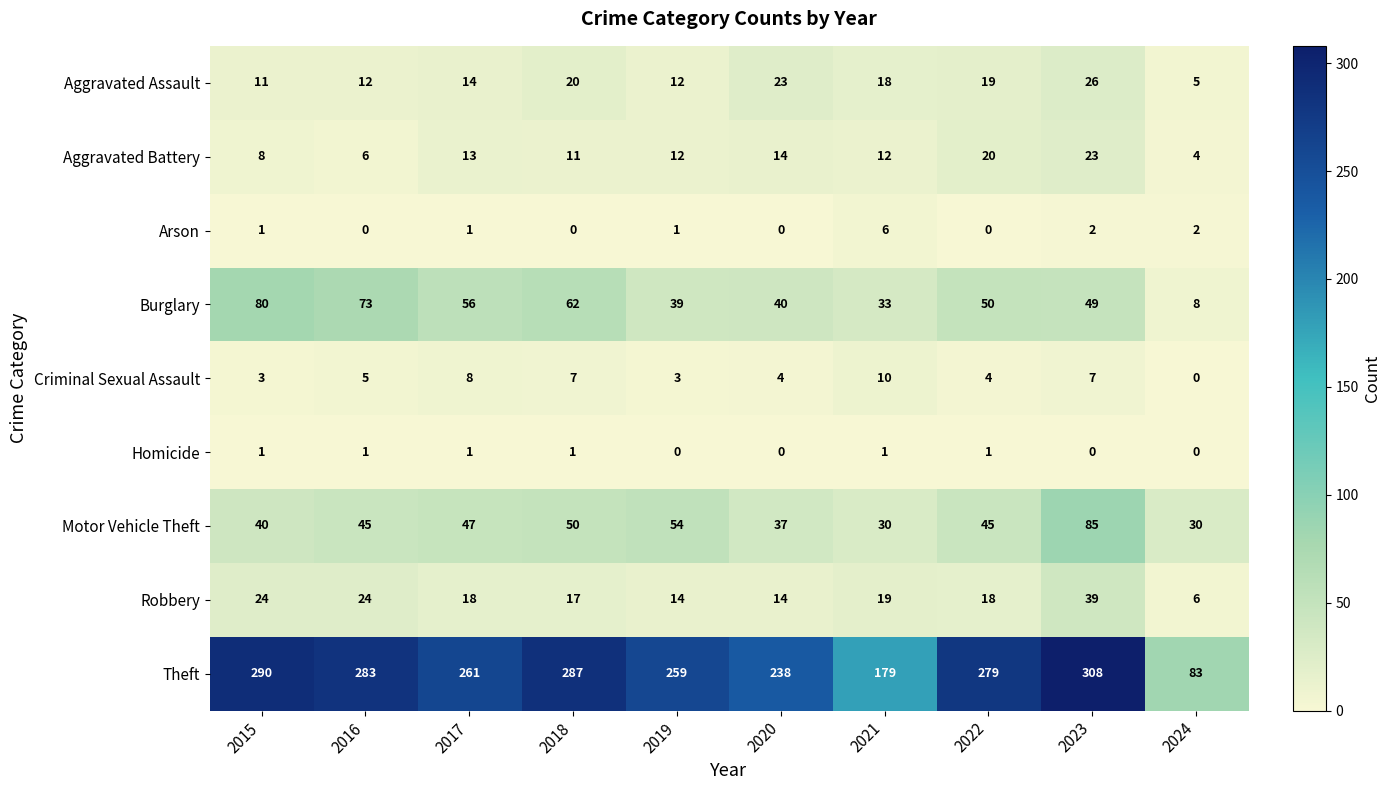

Which series changed the most between 2018 and 2019?

Theft